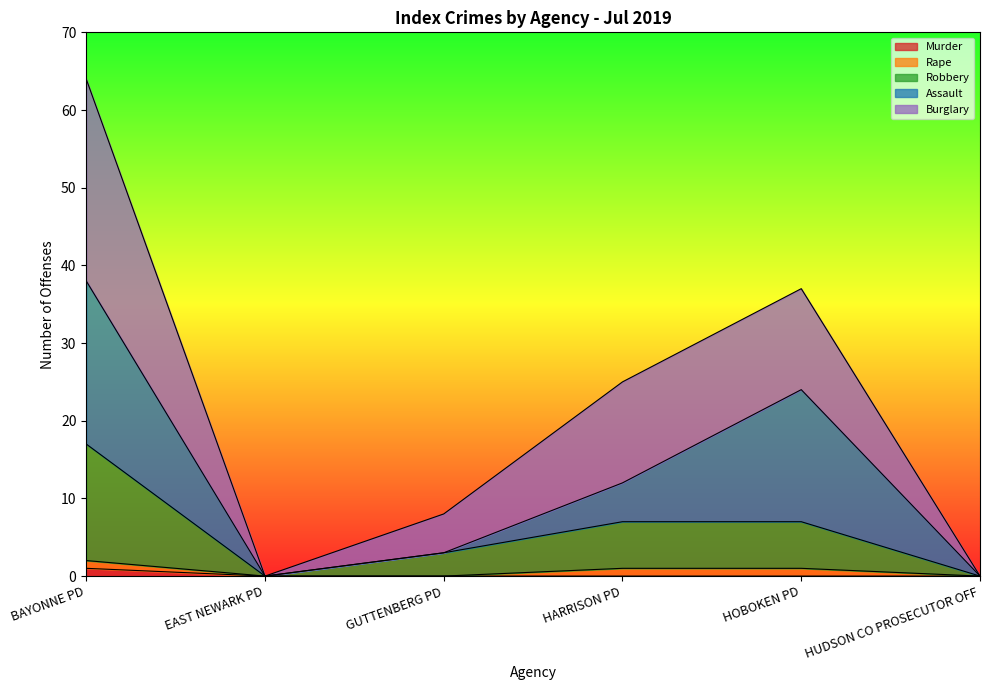

At which category is the sum across all series the highest?

BAYONNE PD